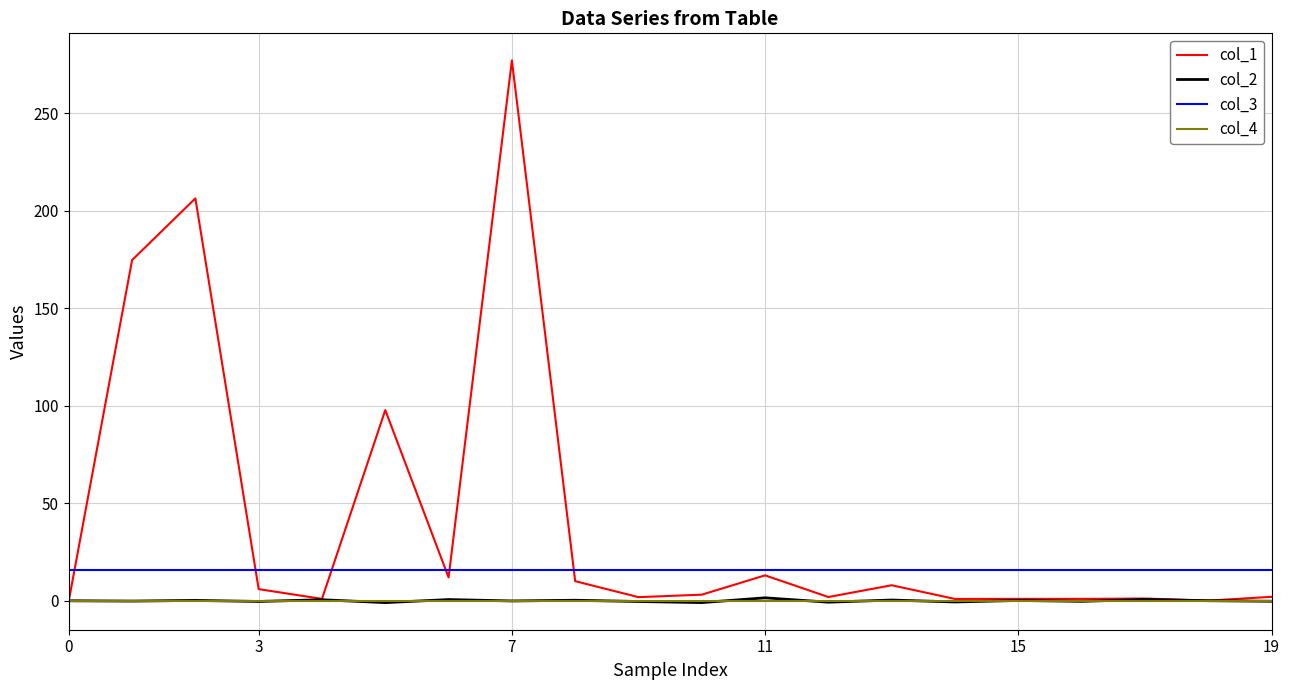

True or false: col_4 and col_3 cross at least once.

False